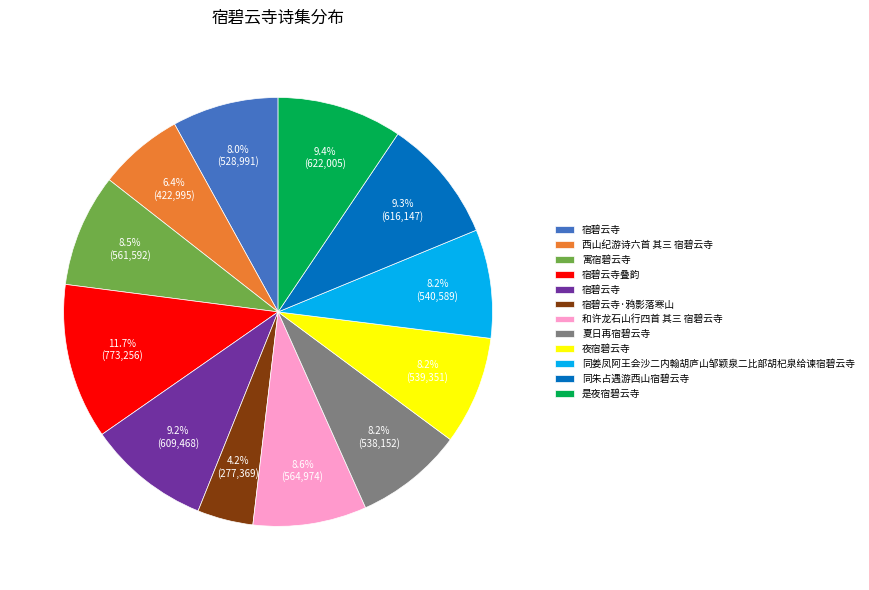

Is there a majority slice in this chart?

No